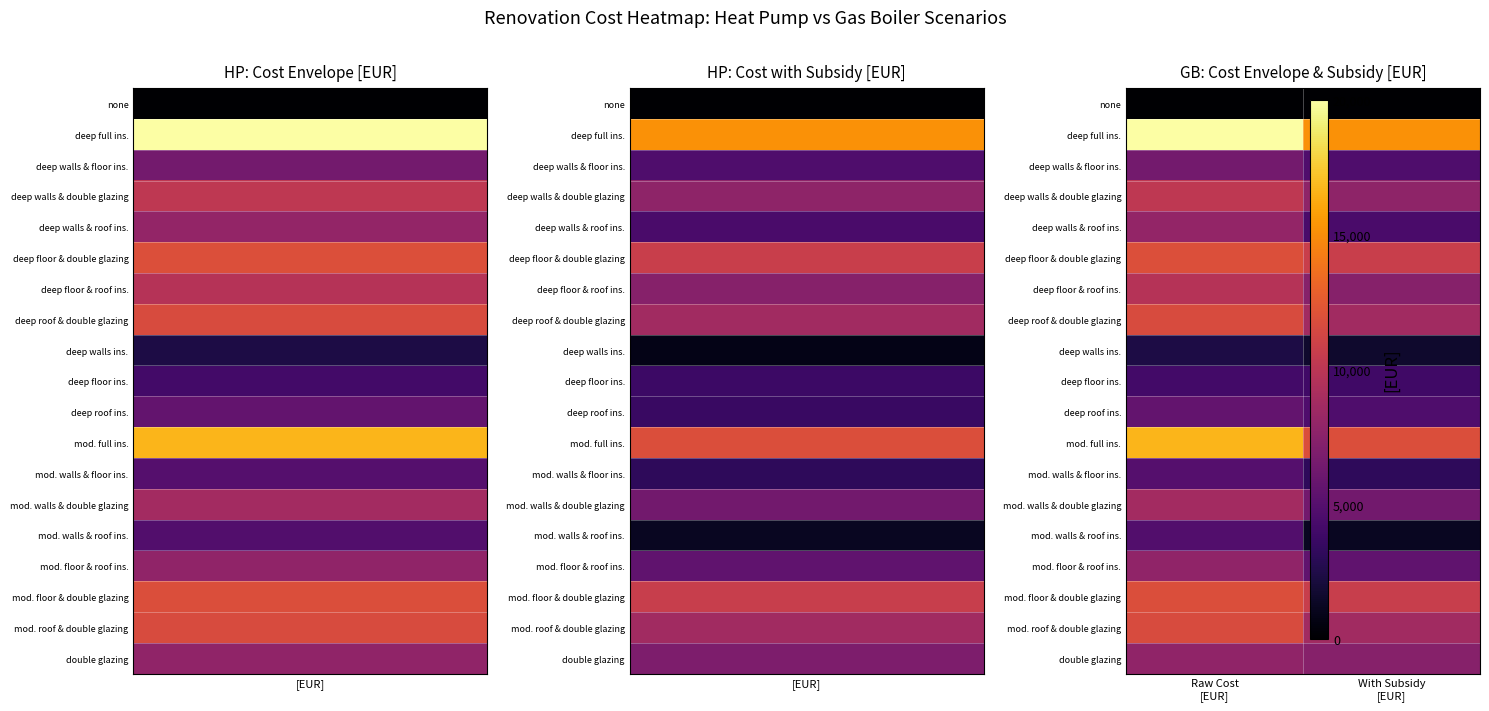

At how many categories does at least one series exceed 19549?

1